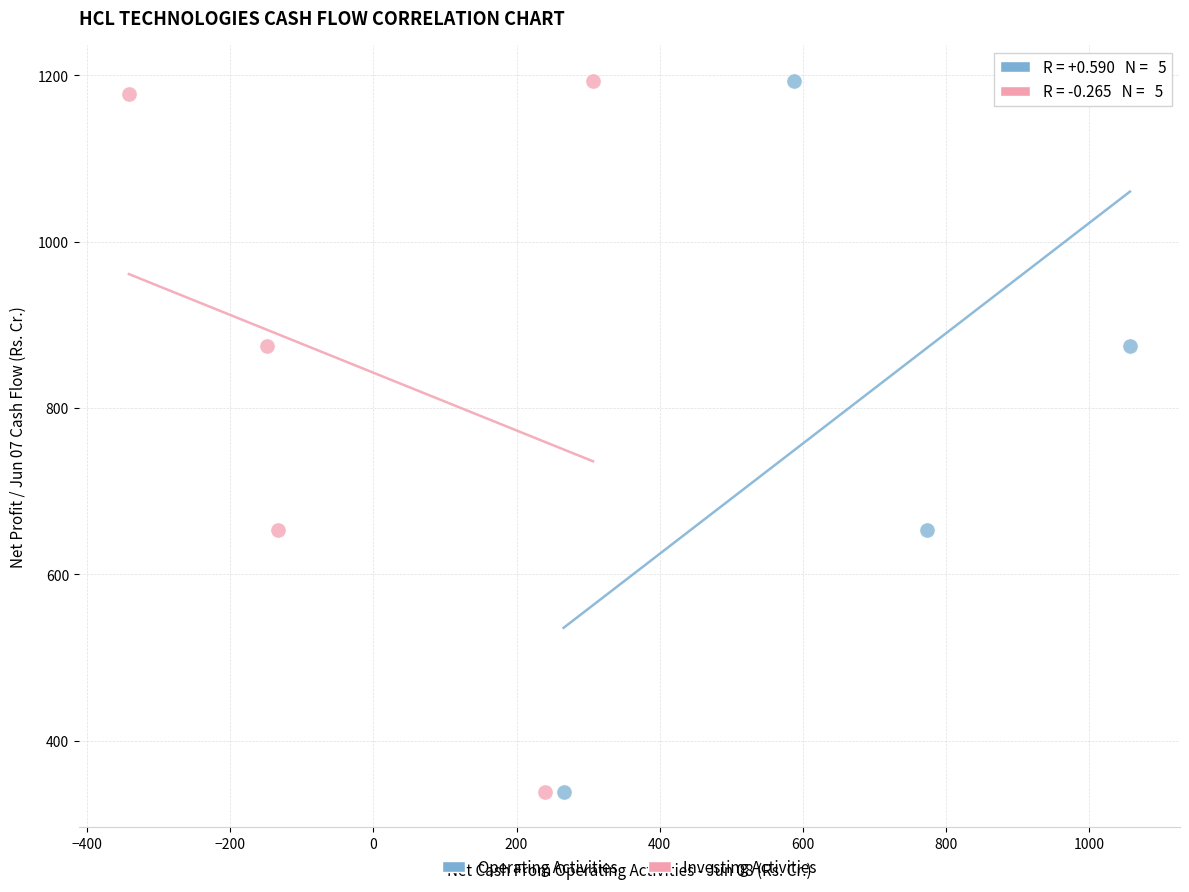

What are all the series names shown in the legend?

Operating Activities, Investing Activities